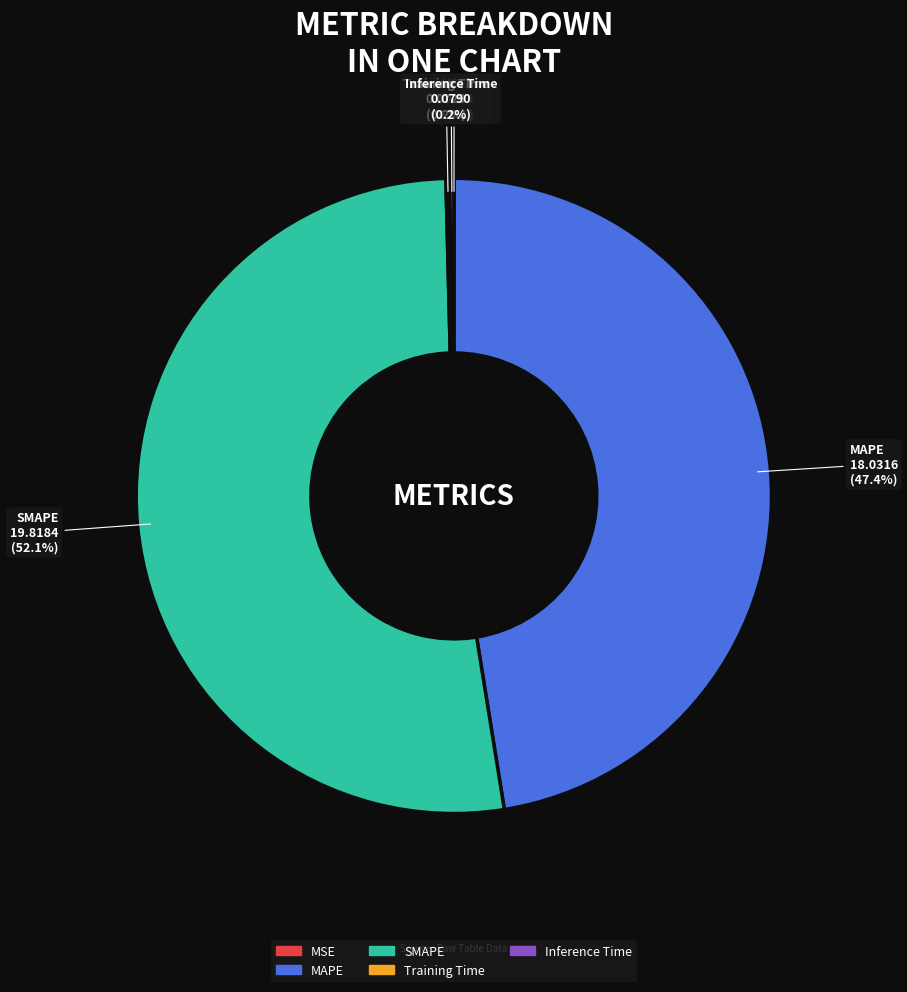

To the nearest percent, what is the average slice percentage?

20%